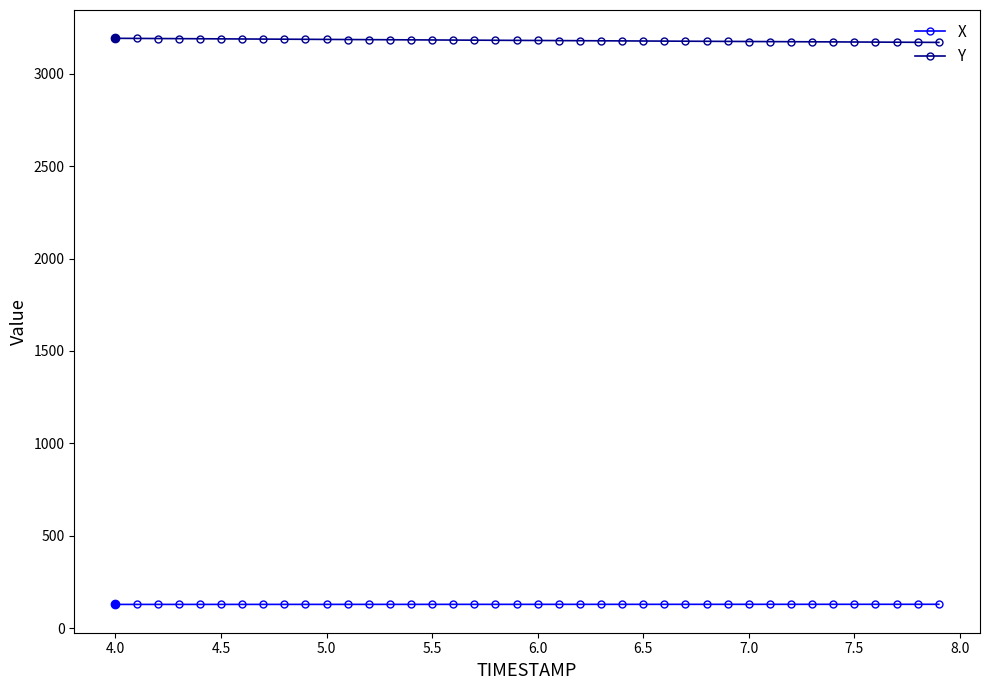

Which series has the largest total across all categories?

Y